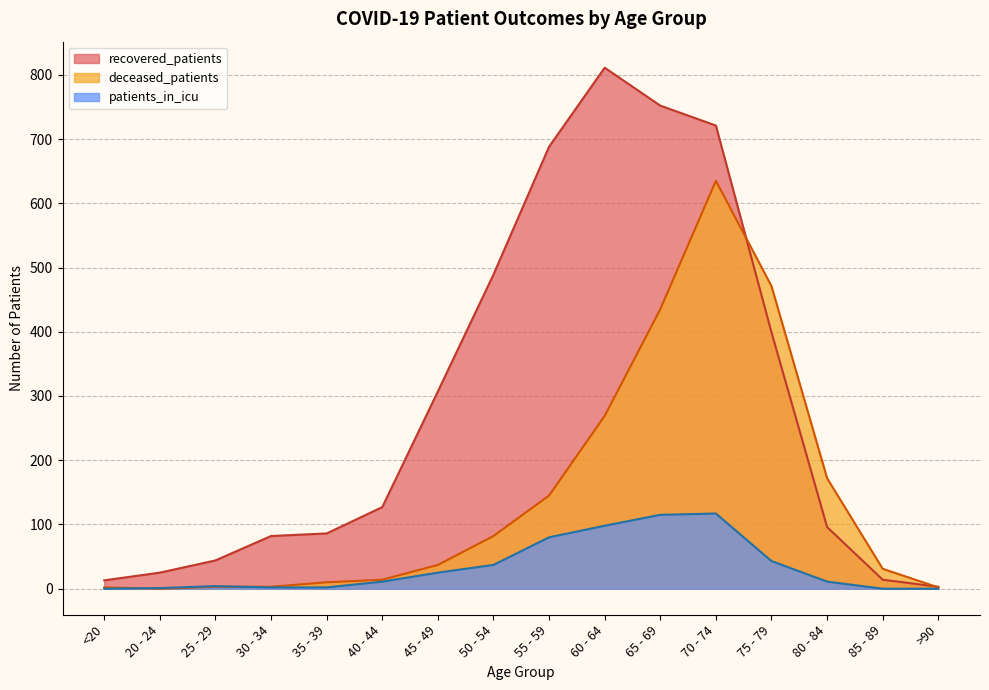

What is the lowest value of the recovered_patients series?

3